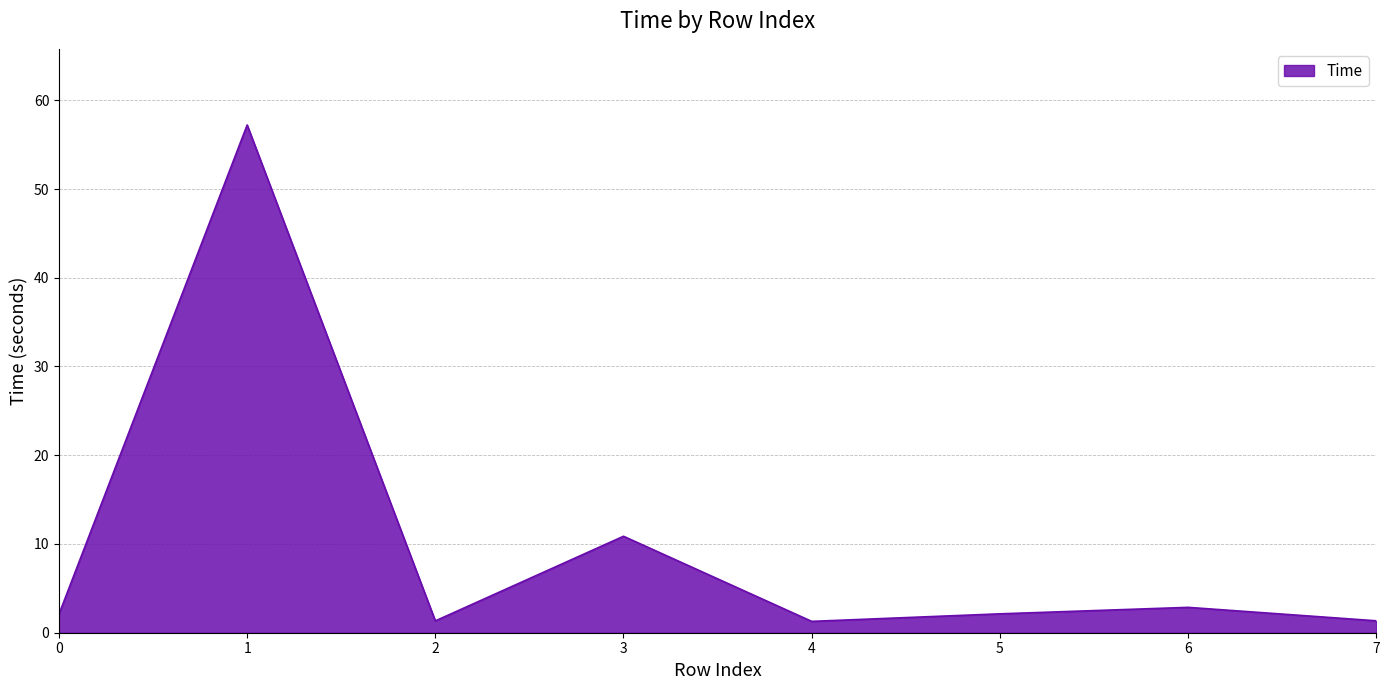

Where is the first local minimum?

2